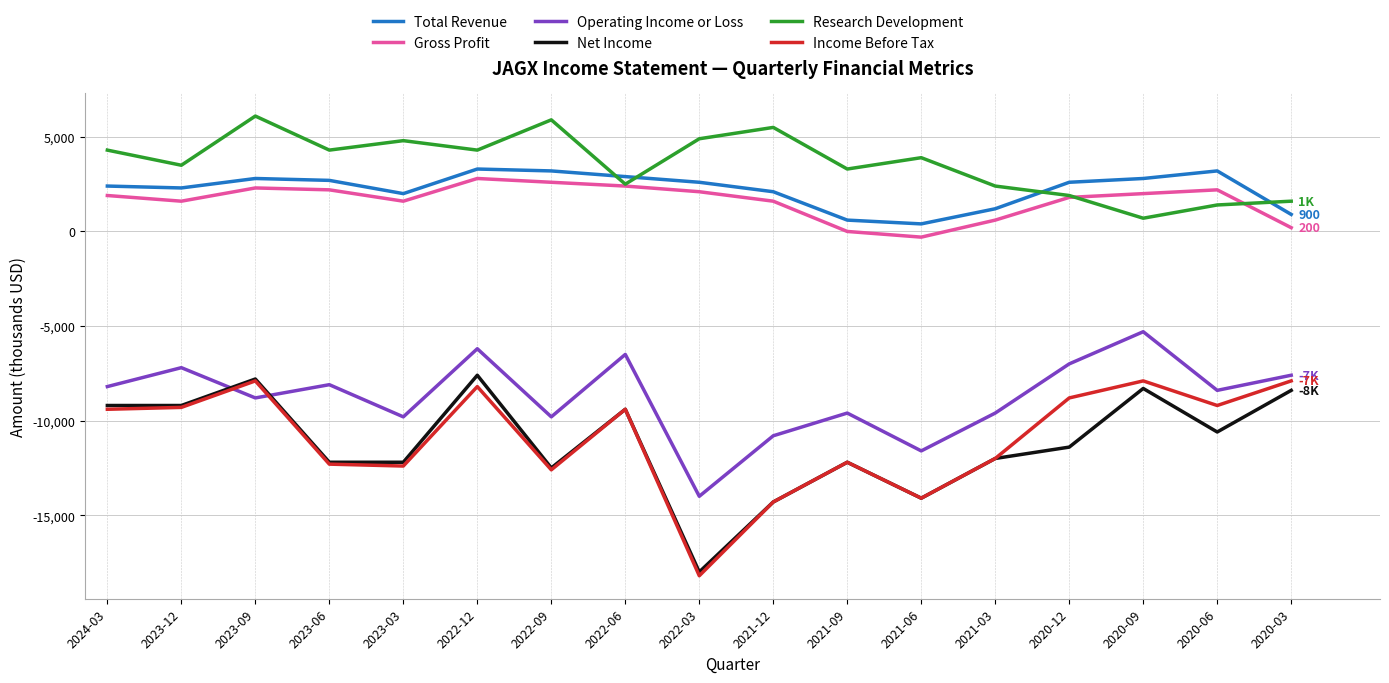

Which series has the largest total across all categories?

Research Development